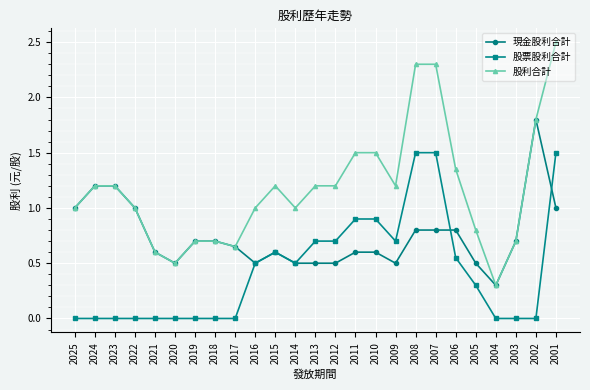

What are all the series names shown in the legend?

現金股利合計, 股票股利合計, 股利合計